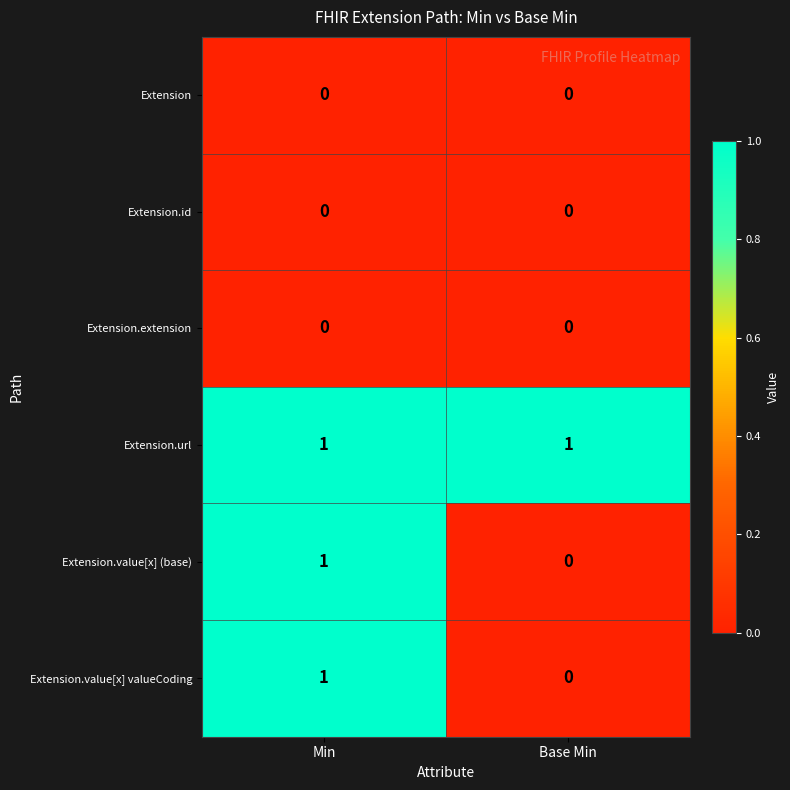

Is it true that Extension.value[x] valueCoding equals 1 at Min?

True